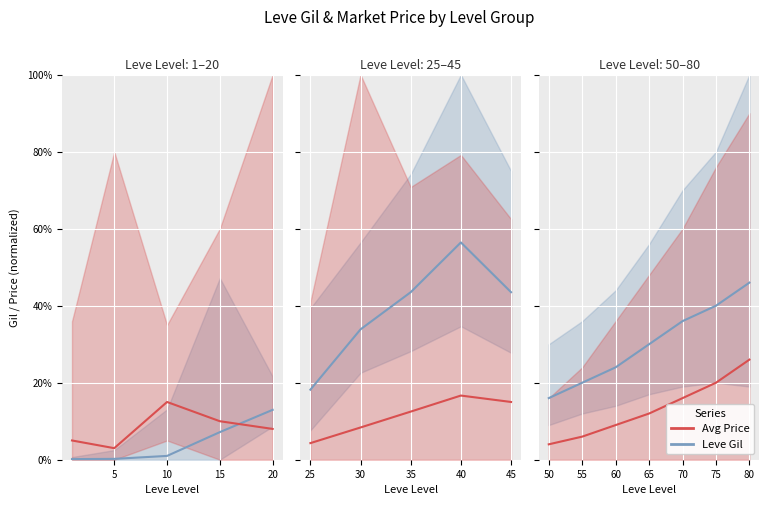

What is the difference between the Leve Gil values at 60 and 75?

16